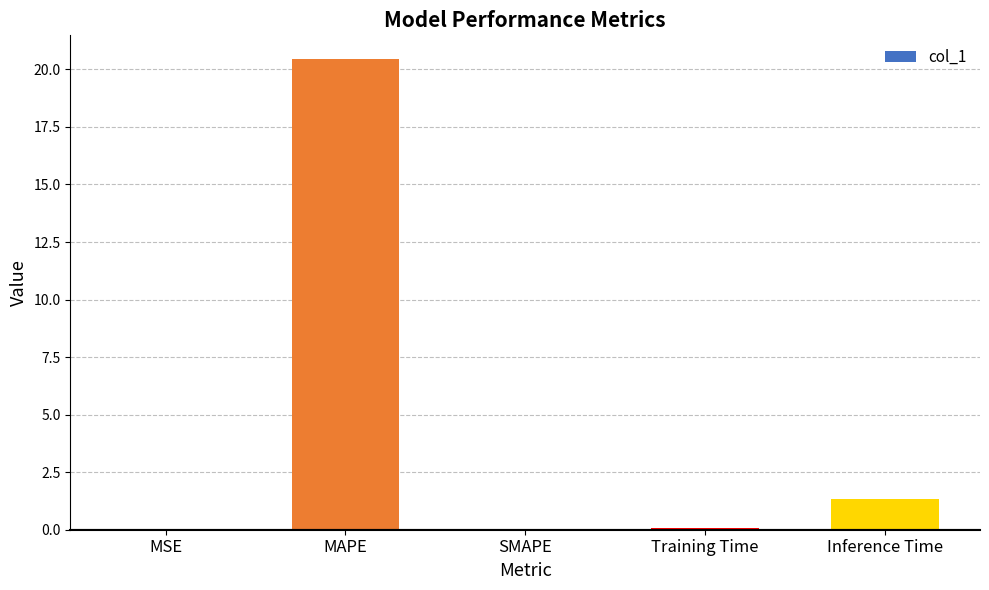

What is the ratio of the value at MAPE to the value at Inference Time?

15.3